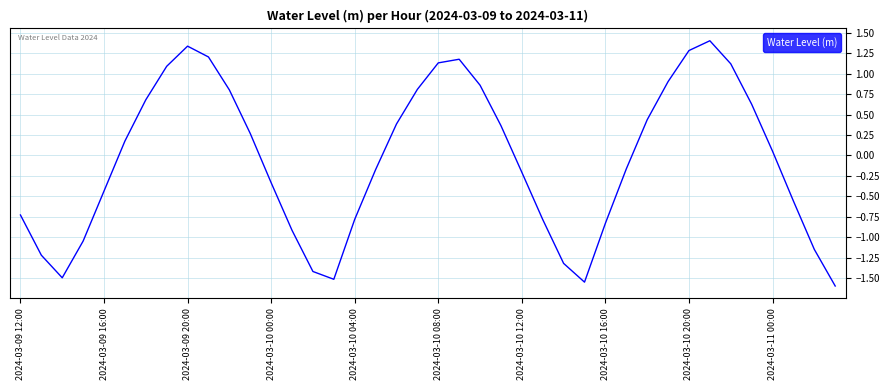

What is the greatest value displayed?

1.4